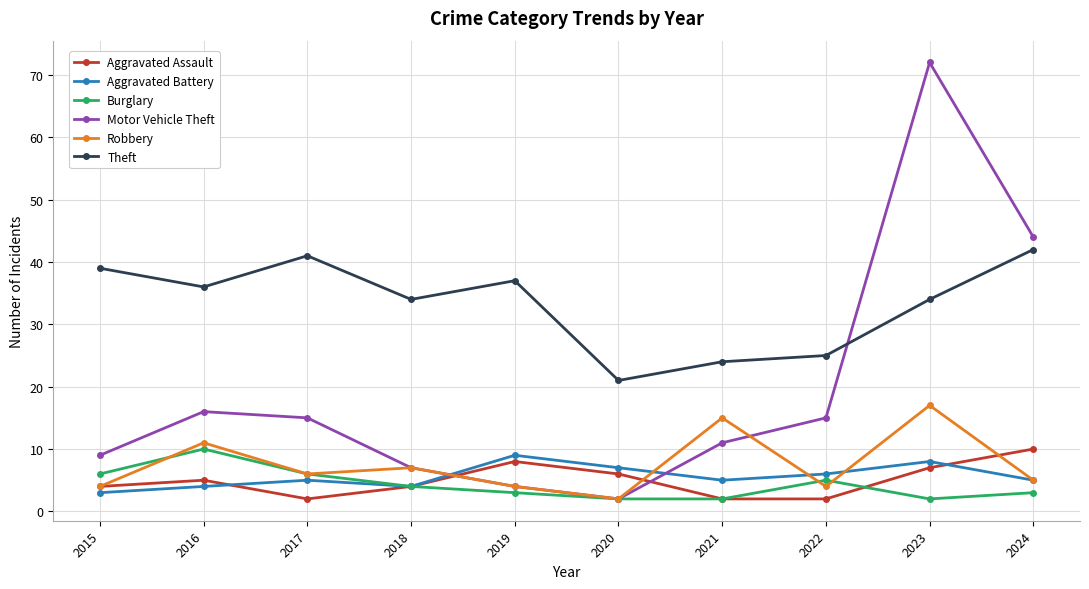

Is the value of Theft at 2018 greater than the value of Burglary at 2017?

Yes